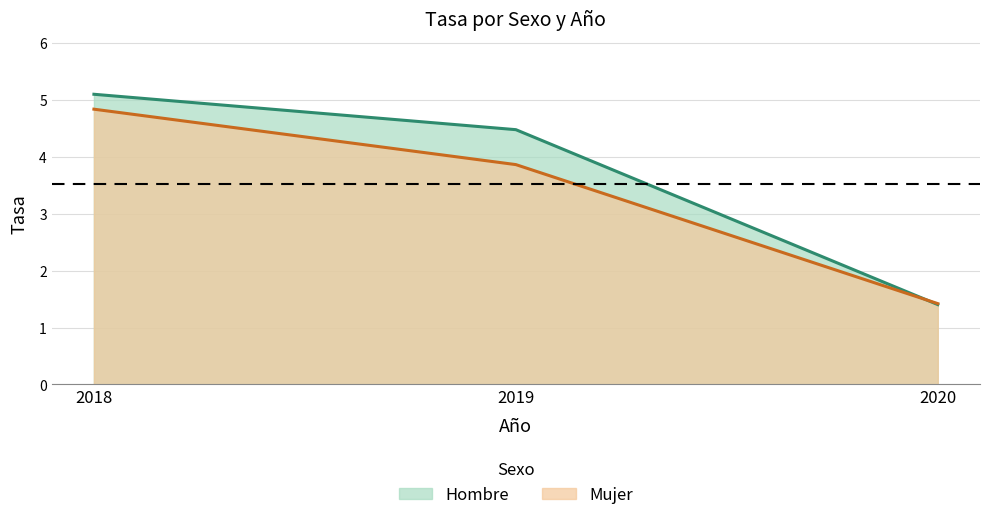

Reading right to left, list all the values displayed in this chart.

Hombre: 1.4	4.5	5.1
Mujer: 1.4	3.9	4.8